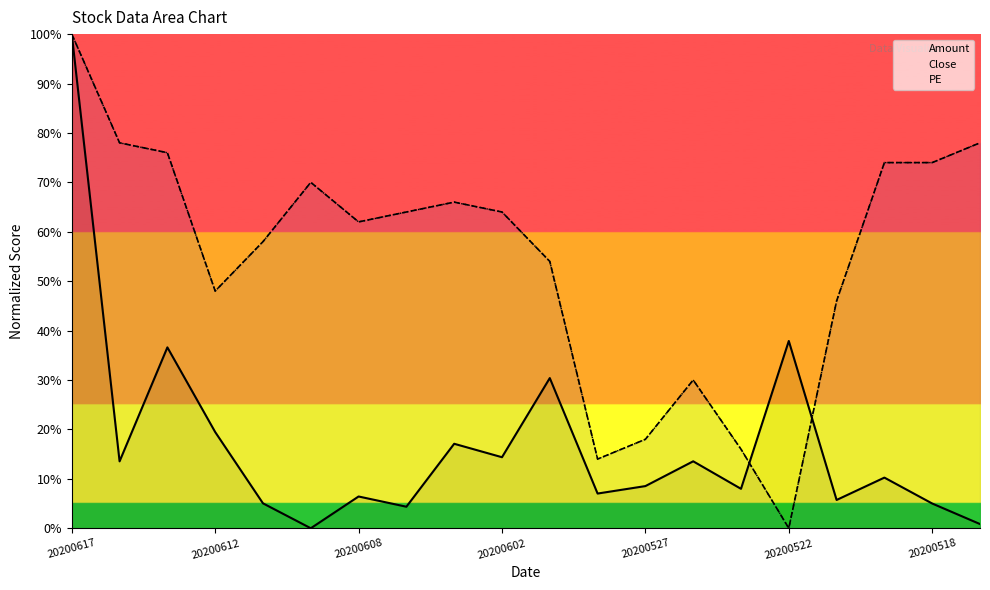

Which category has the highest value across all series?

20200617